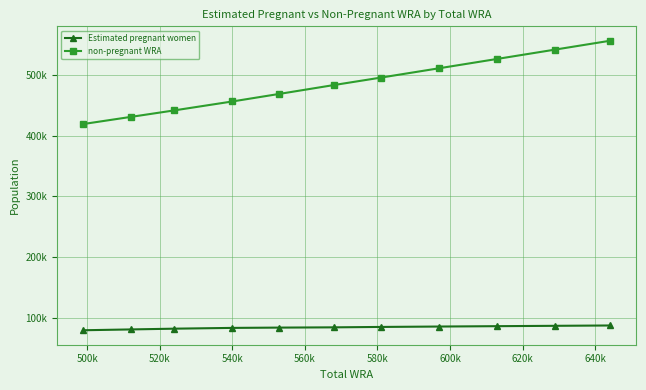

List the series in order of their peak value, lowest first.

Estimated pregnant women, non-pregnant WRA